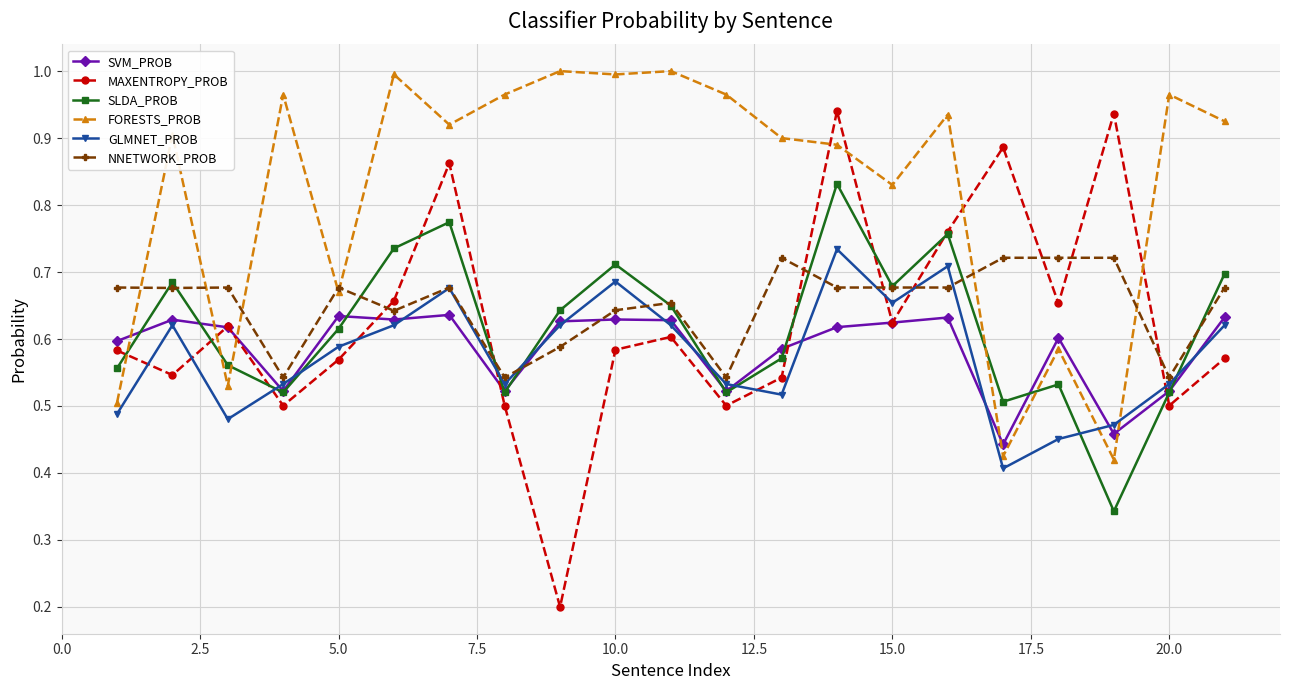

How many distinct data groups are displayed?

6